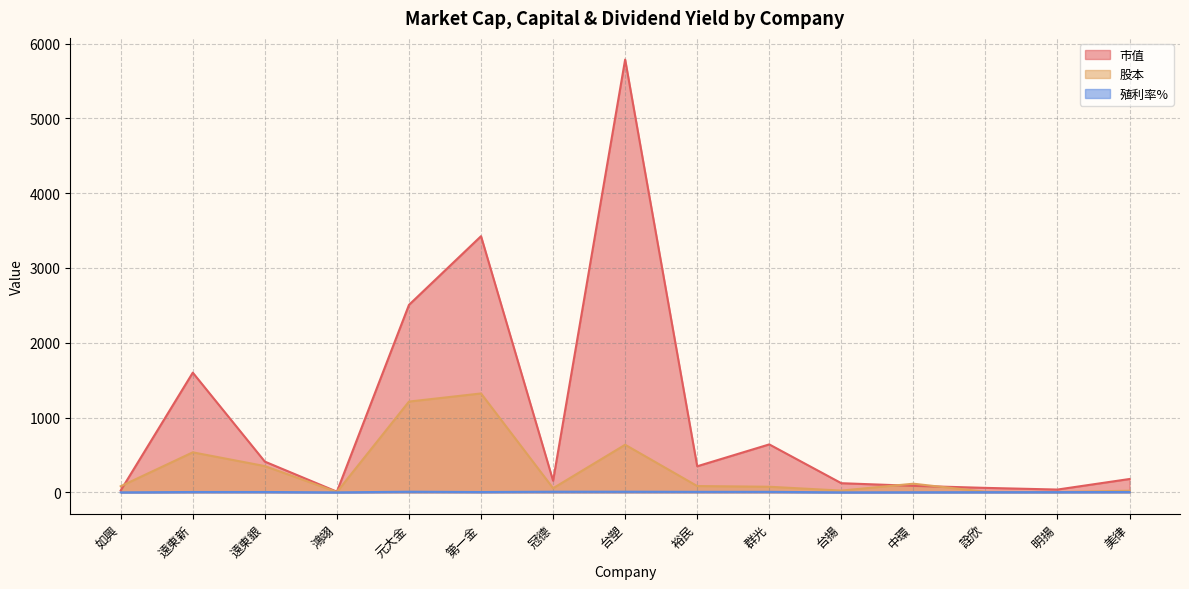

How many data points in 市值 are less than 178?

7